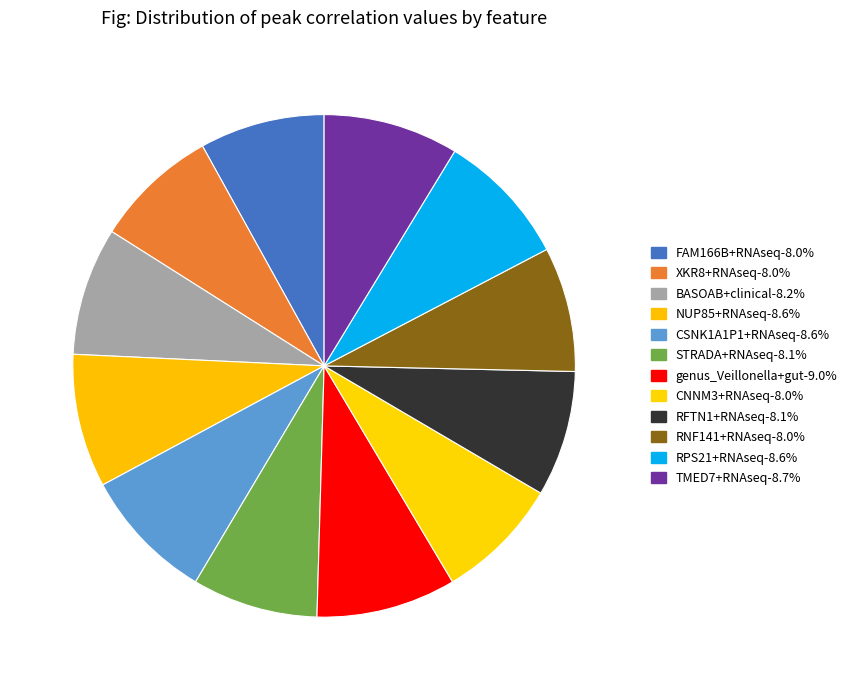

Do RFTN1+RNAseq and XKR8+RNAseq together represent more than half of the pie?

No